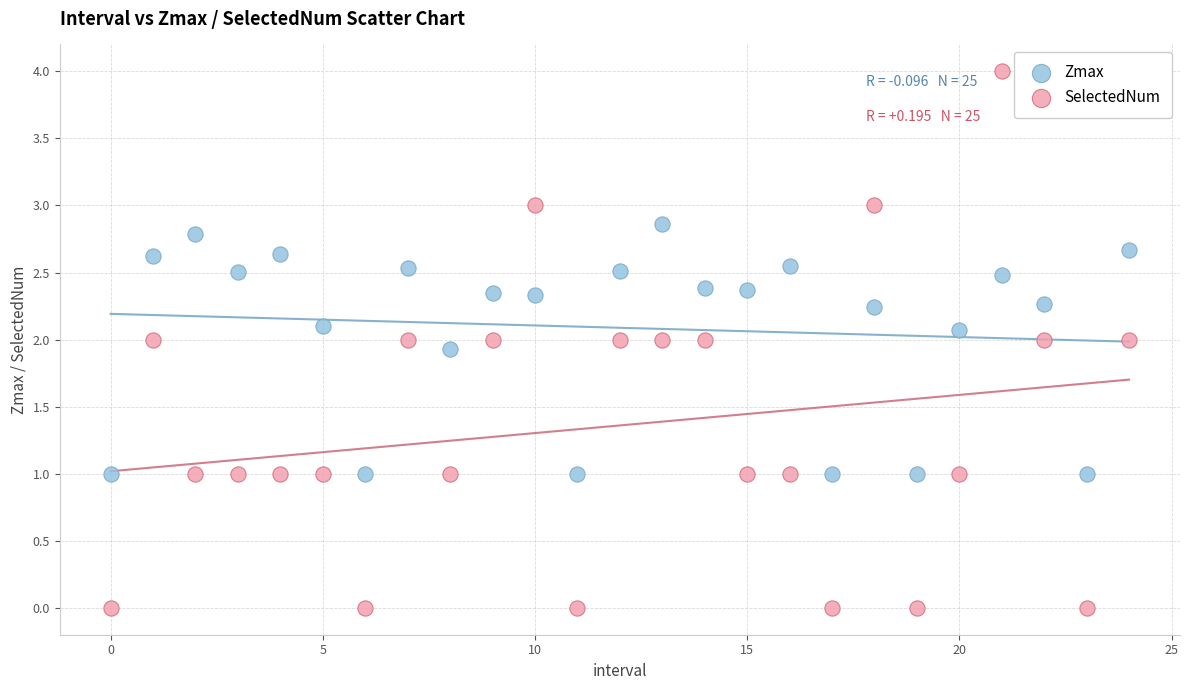

Which series has the widest spread of Y values?

SelectedNum